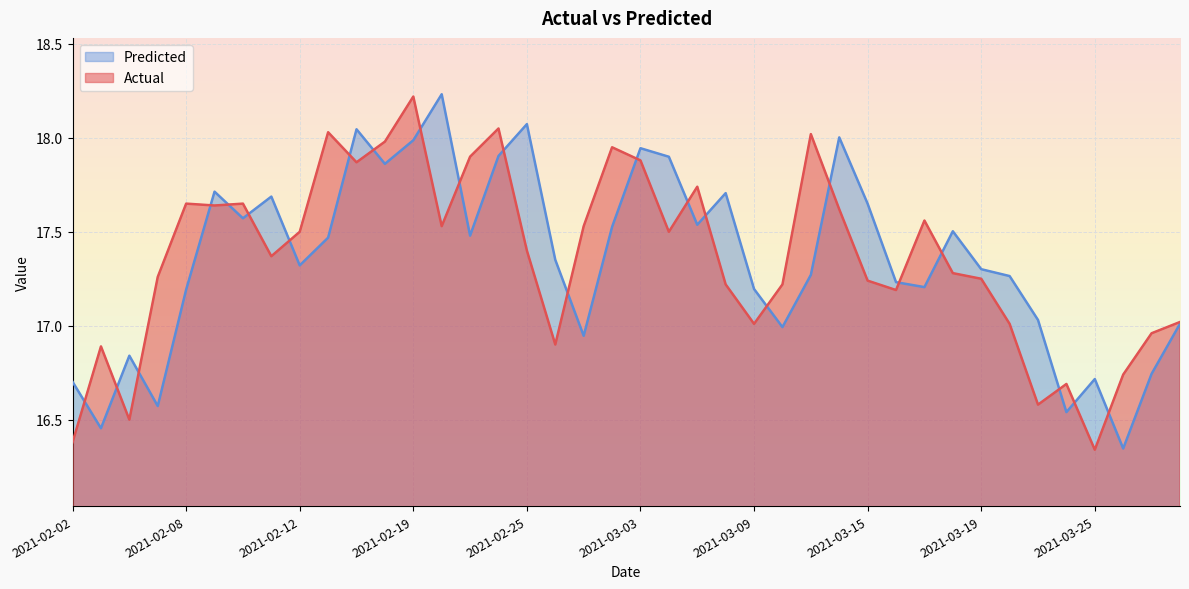

In Predicted, how many points are lower than both neighbors (excluding endpoints)?

12